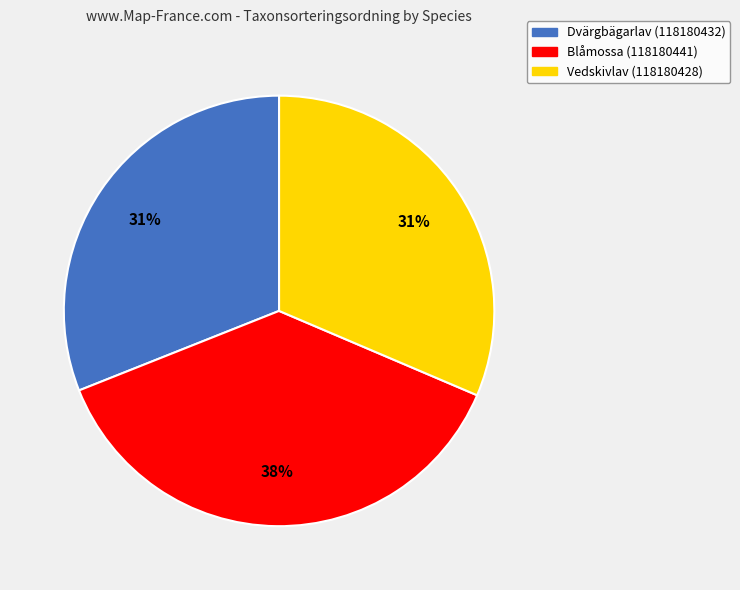

Approximately how many times larger is the value at Dvärgbägarlav (118180432) compared to Blåmossa (118180441)?

0.8